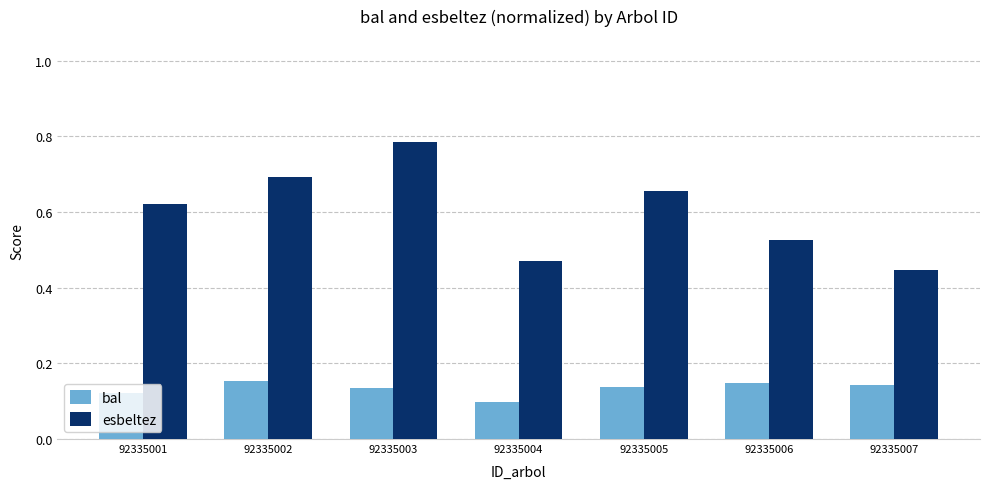

At how many categories does at least one series exceed 0?

7